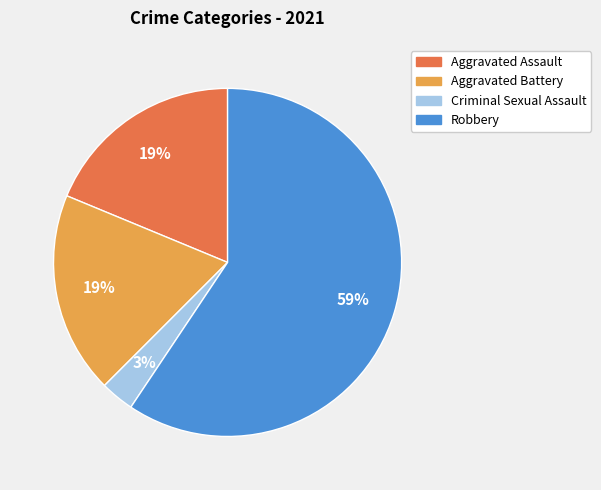

Is it true that Aggravated Battery is 27% of the pie?

False